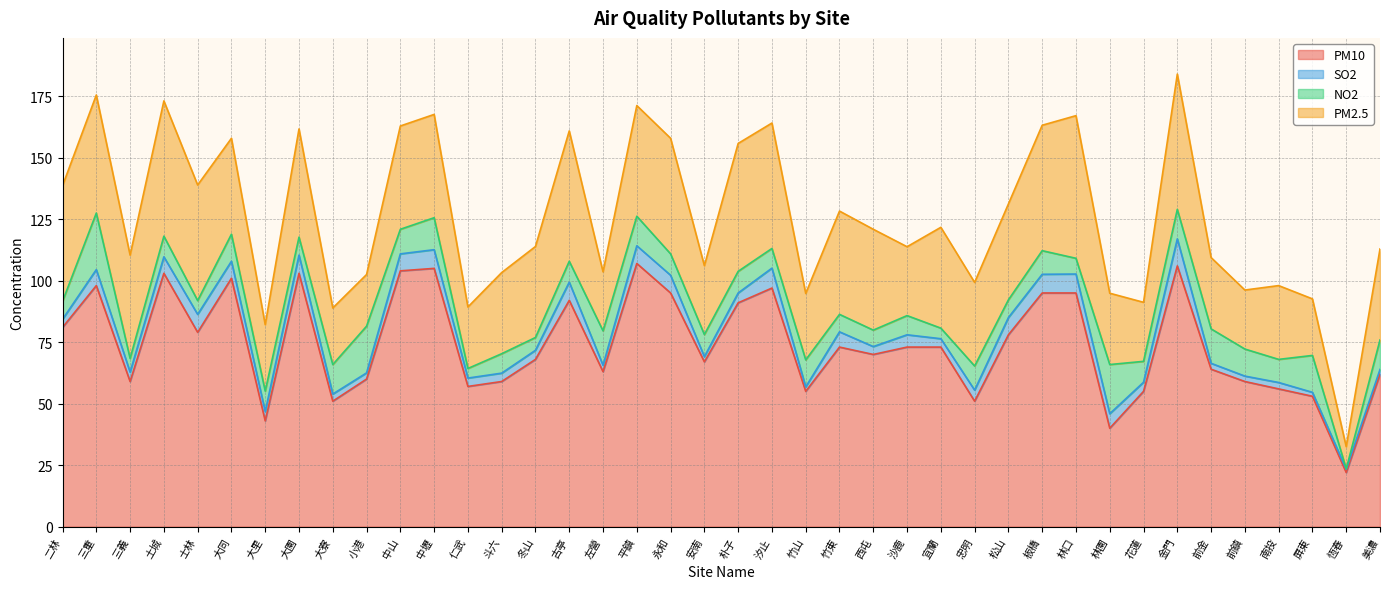

What position from the left is 冬山?

15